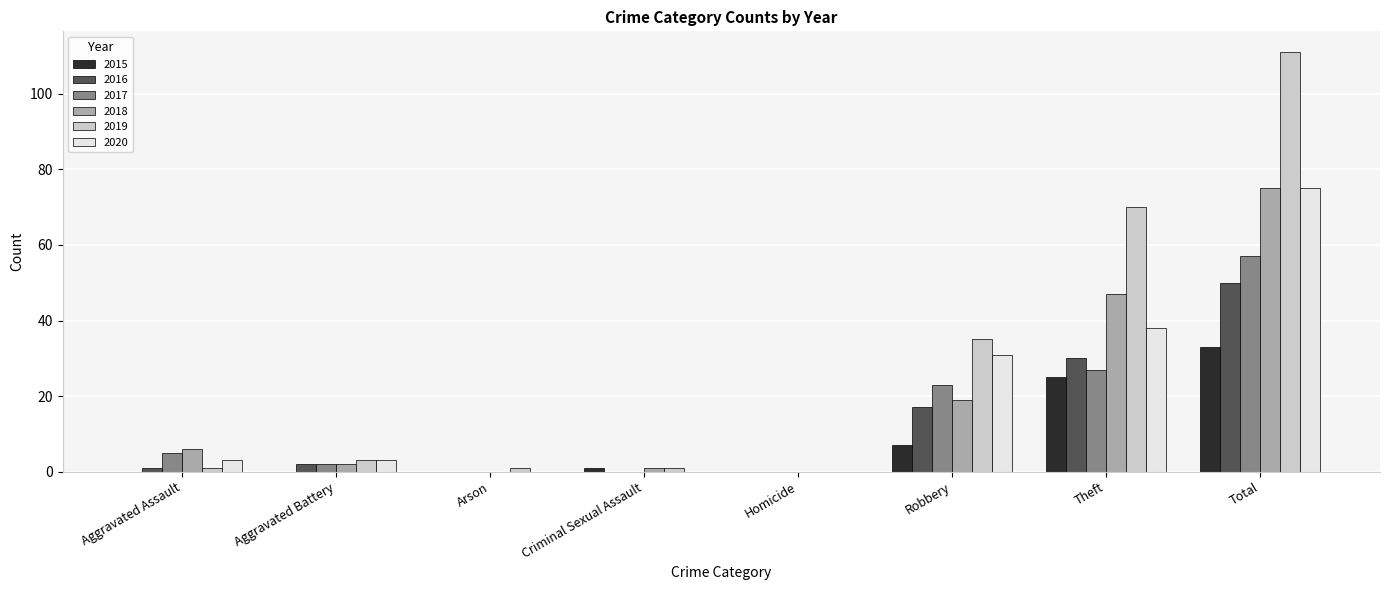

Is the value of 2018 at Theft greater than the value of 2015 at Total?

Yes